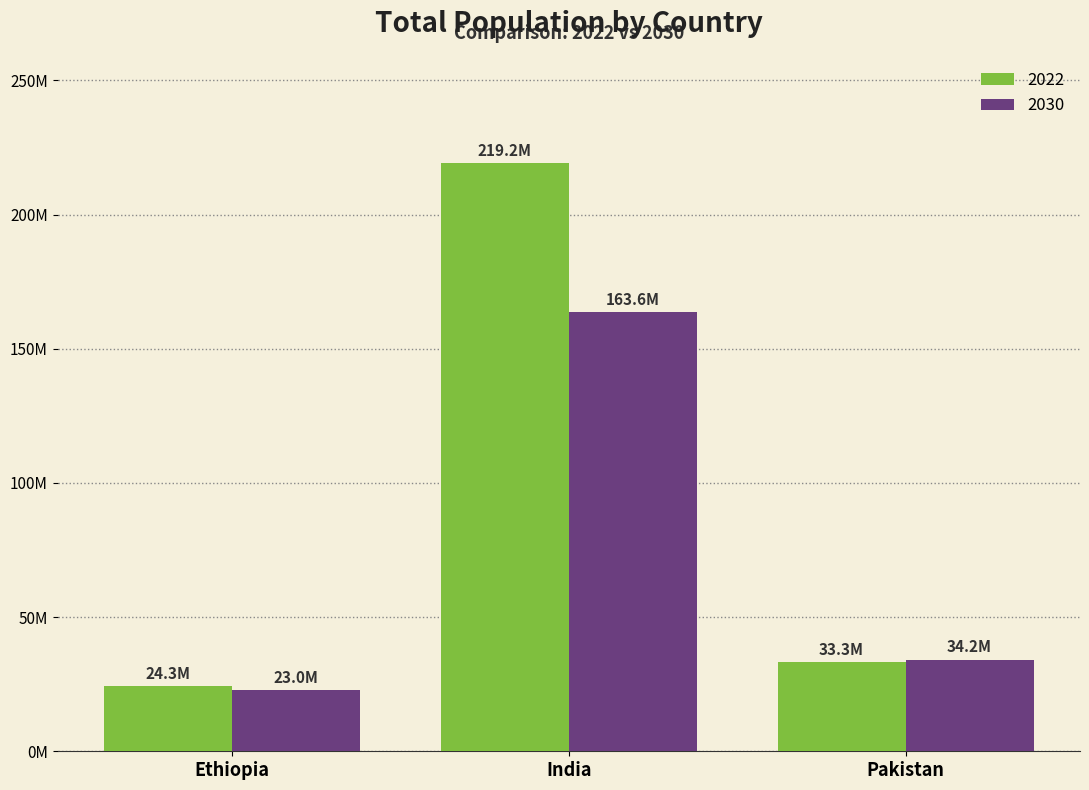

What is the difference between the highest and lowest values at Pakistan?

904532